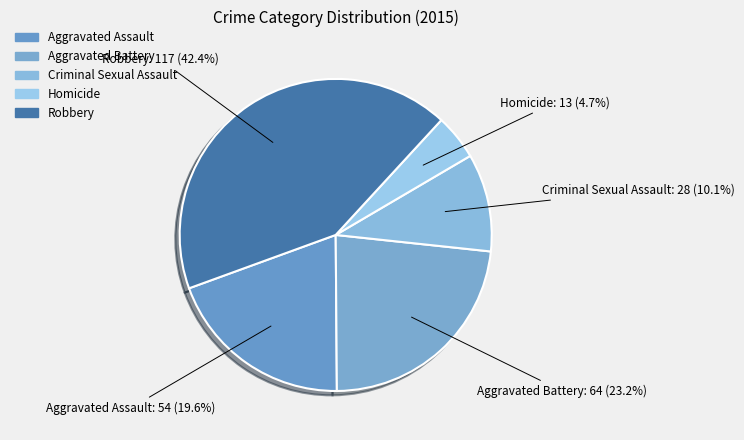

The Aggravated Battery slice represents 13% of the pie. True or false?

False